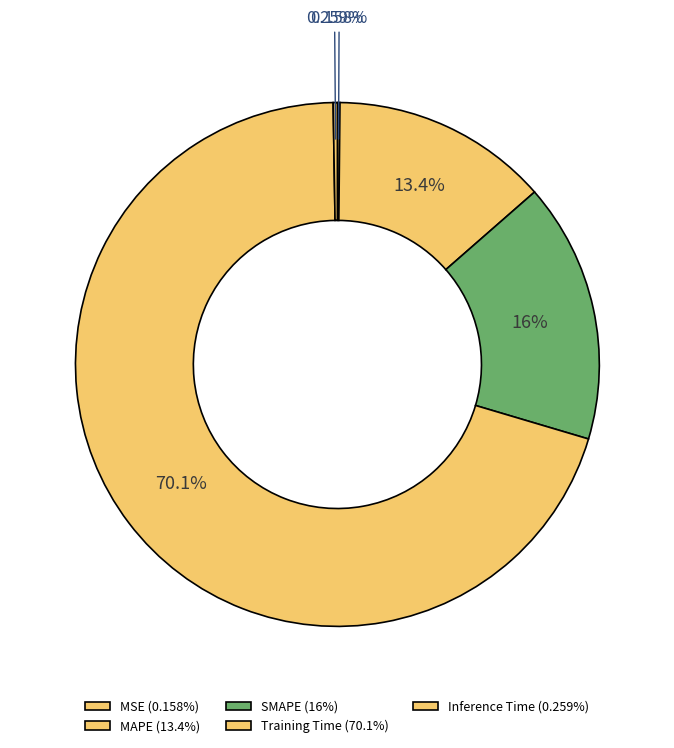

The Inference Time slice represents 0% of the pie. True or false?

True